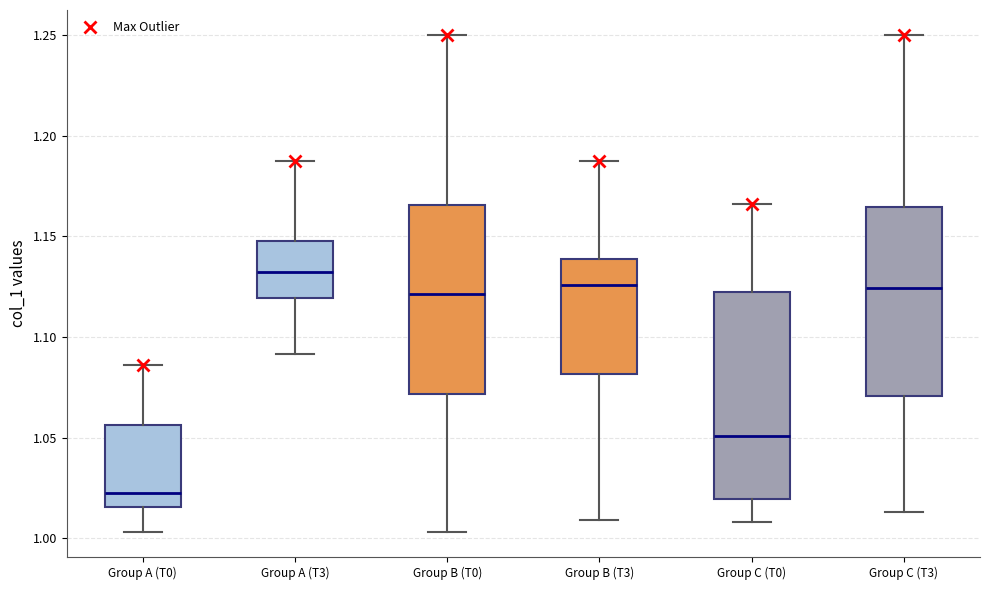

Reading left to right, read every box against the y-axis: the position of its median line, the range the box covers, and the ends of its whiskers. The values are not printed on the chart, so give them approximately, as read against the axis.

Group A (T0): median 1.025, box 1.015 to 1.055, whiskers 1.005 to 1.085
Group A (T3): median 1.135, box 1.120 to 1.150, whiskers 1.090 to 1.190
Group B (T0): median 1.120, box 1.070 to 1.165, whiskers 1.005 to 1.250
Group B (T3): median 1.125, box 1.080 to 1.140, whiskers 1.010 to 1.190
Group C (T0): median 1.050, box 1.020 to 1.120, whiskers 1.010 to 1.165
Group C (T3): median 1.125, box 1.070 to 1.165, whiskers 1.015 to 1.250